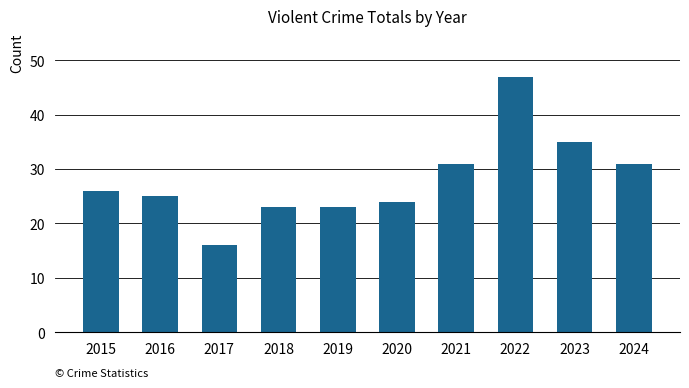

The value at 2015 is 13. True or false?

False